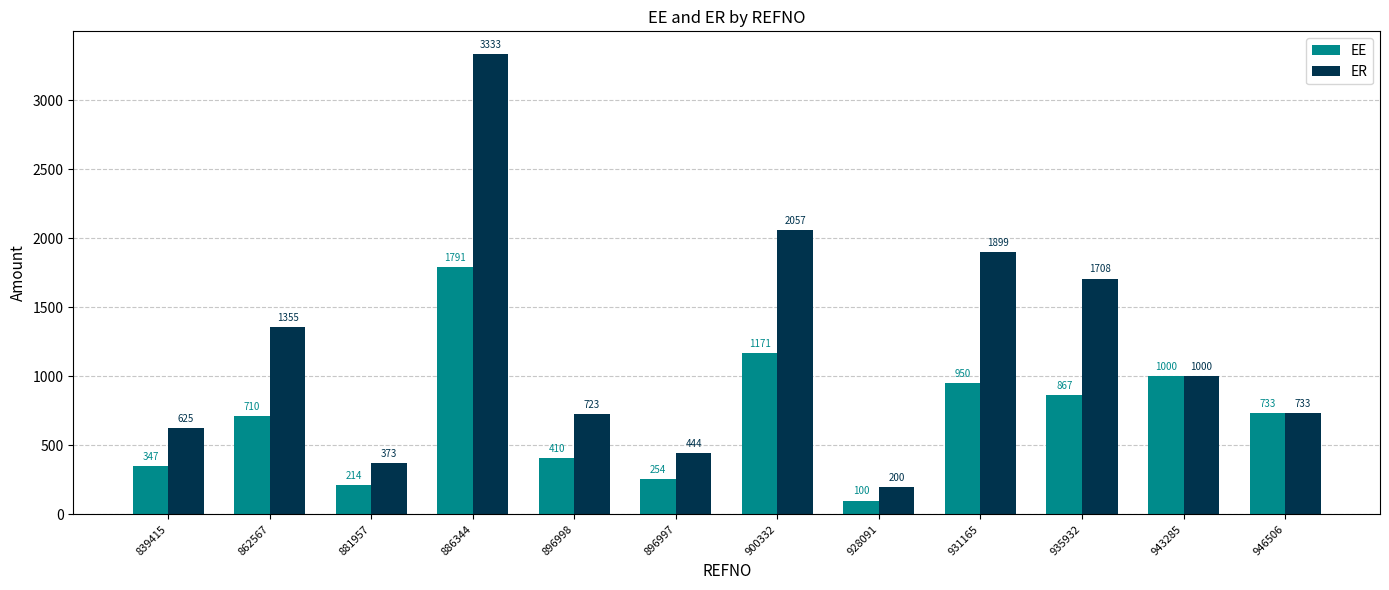

What is the label of the 3rd bar from the right?

935932